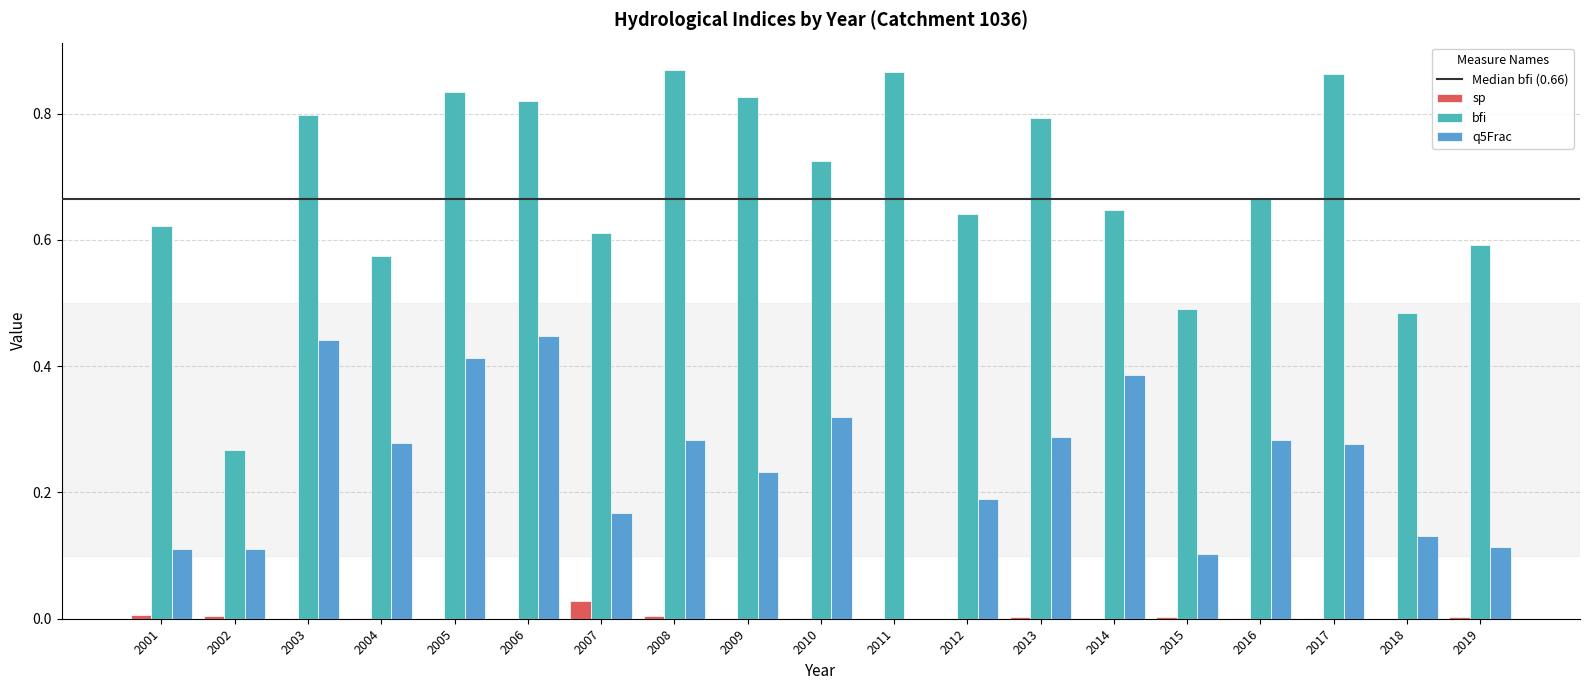

Reading right to left, extract all data points from this chart.

sp: 2019=0.0	2018=0.0	2017=0.0	2016=0.0	2015=0.0	2014=0.0	2013=0.0	2012=0.0	2011=0.0	2010=0.0	2009=0.0	2008=0.0	2007=0.0	2006=0.0	2005=0.0	2004=0.0	2003=0.0	2002=0.0	2001=0.0
bfi: 2019=0.6	2018=0.5	2017=0.9	2016=0.7	2015=0.5	2014=0.6	2013=0.8	2012=0.6	2011=0.9	2010=0.7	2009=0.8	2008=0.9	2007=0.6	2006=0.8	2005=0.8	2004=0.6	2003=0.8	2002=0.3	2001=0.6
q5Frac: 2019=0.1	2018=0.1	2017=0.3	2016=0.3	2015=0.1	2014=0.4	2013=0.3	2012=0.2	2011=0.0	2010=0.3	2009=0.2	2008=0.3	2007=0.2	2006=0.4	2005=0.4	2004=0.3	2003=0.4	2002=0.1	2001=0.1